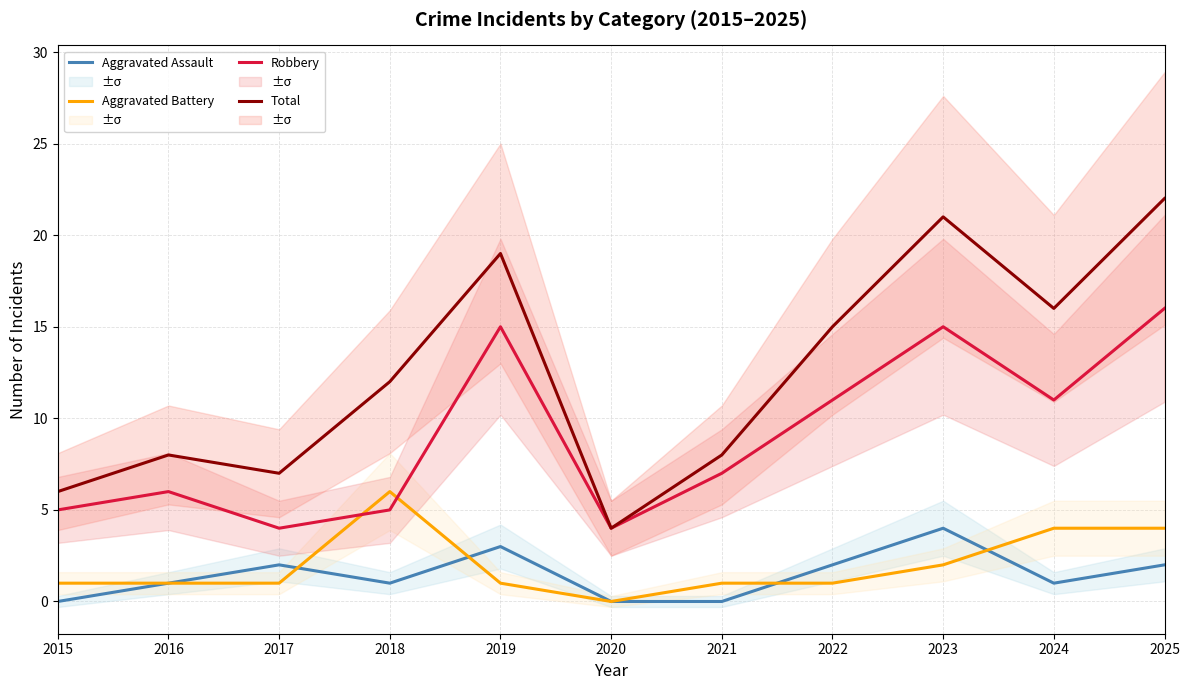

Rank the series at 2017 from lowest to highest value.

Aggravated Battery, Aggravated Assault, Robbery, Total